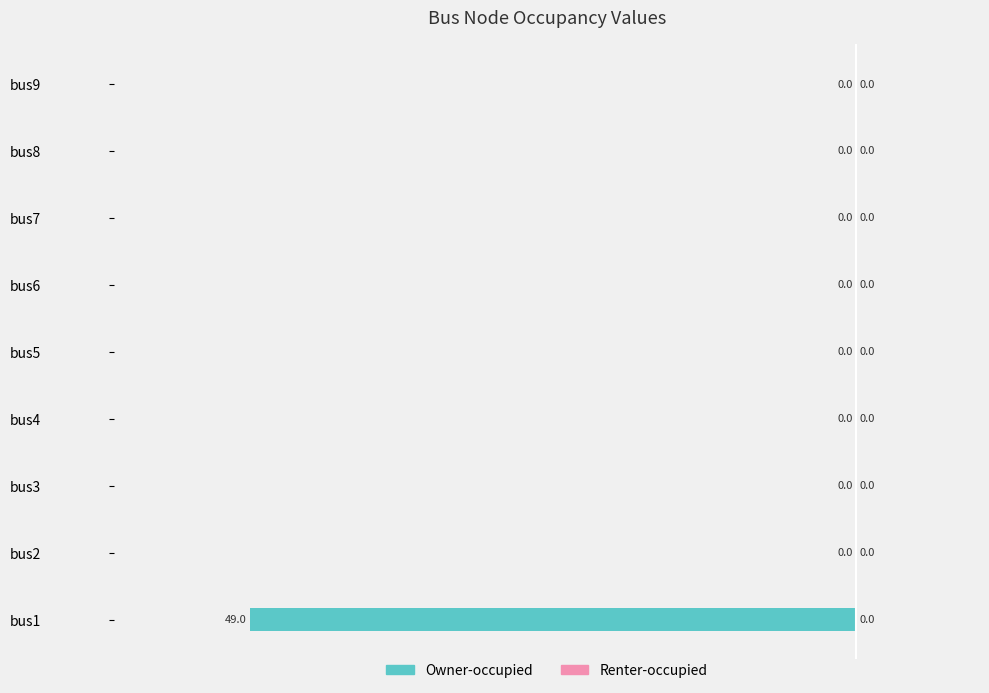

Which has a higher value, bus1 or bus5?

bus5